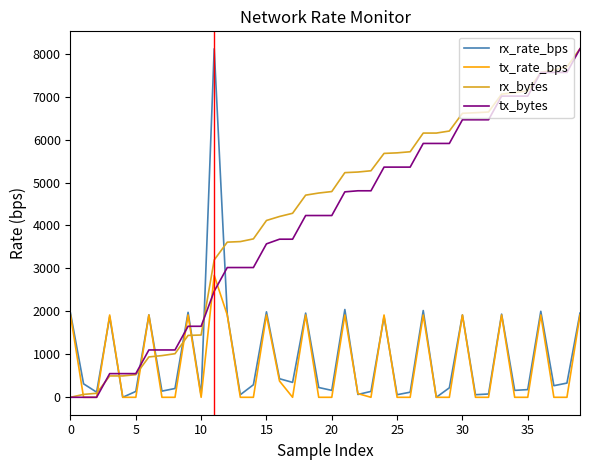

What is the maximum value for rx_bytes?

8115.0